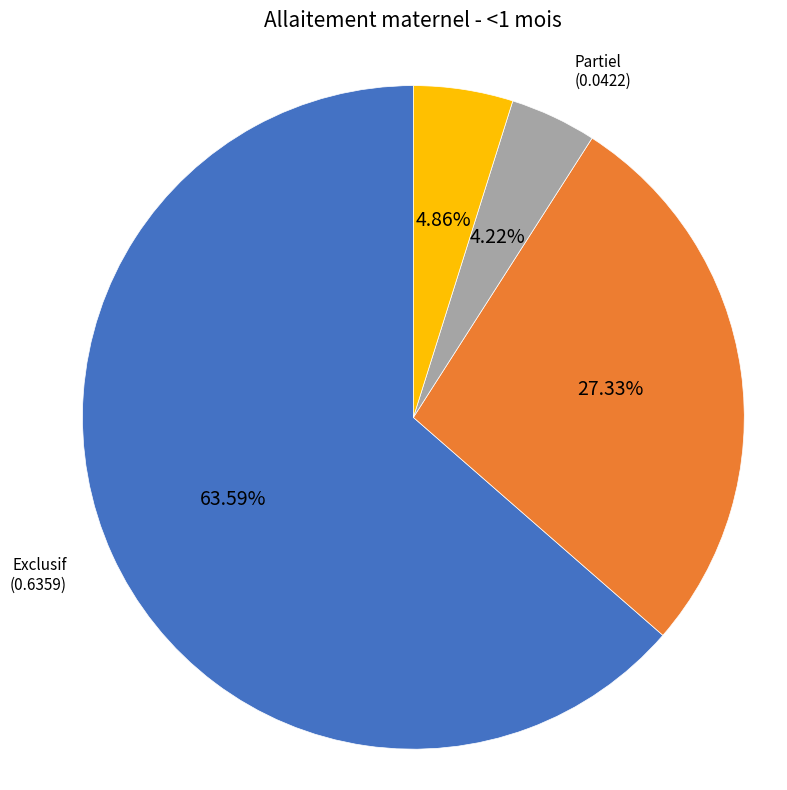

How many slices are in this pie chart?

4